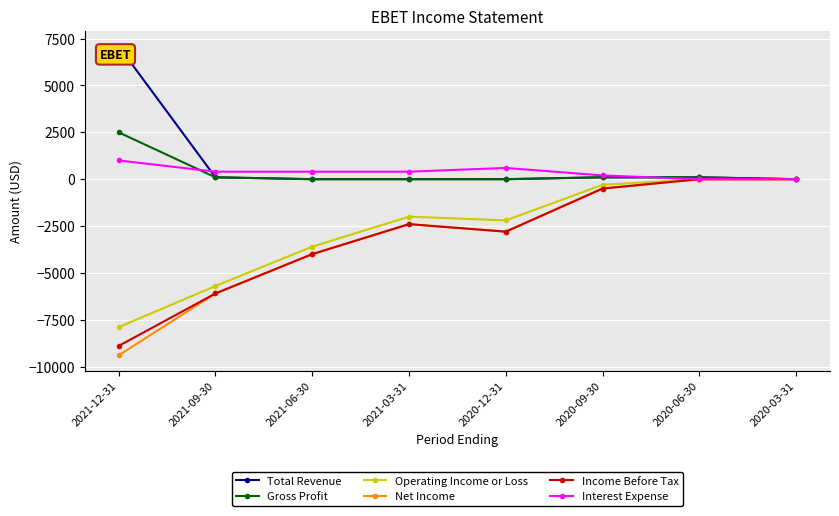

What is the total value across all series at 2021-12-31?

-15600